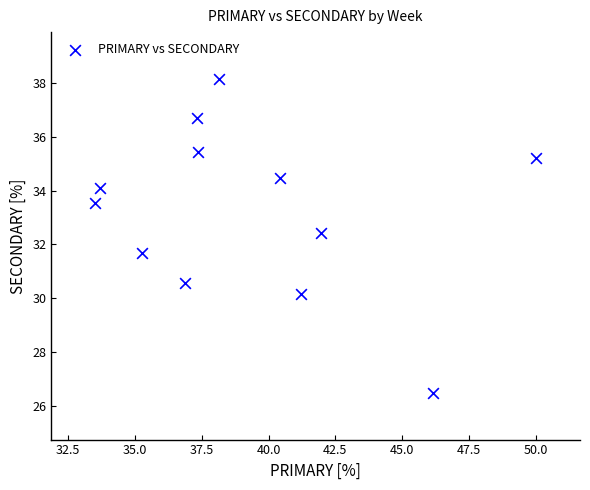

What is the range of Y values (max minus min)?

11.6